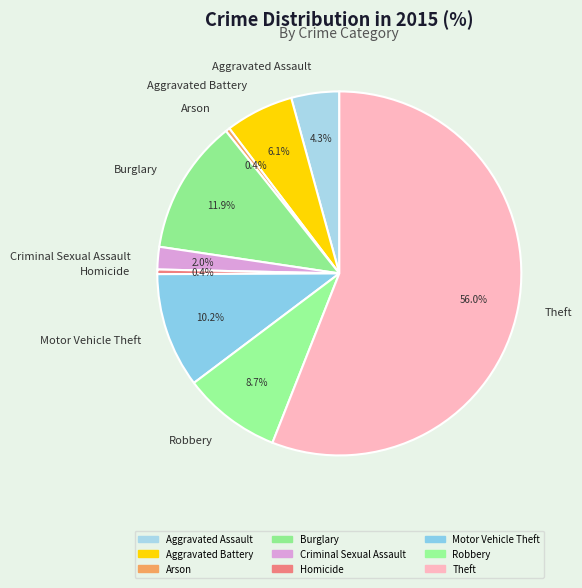

The Aggravated Assault slice represents 4% of the pie. True or false?

True